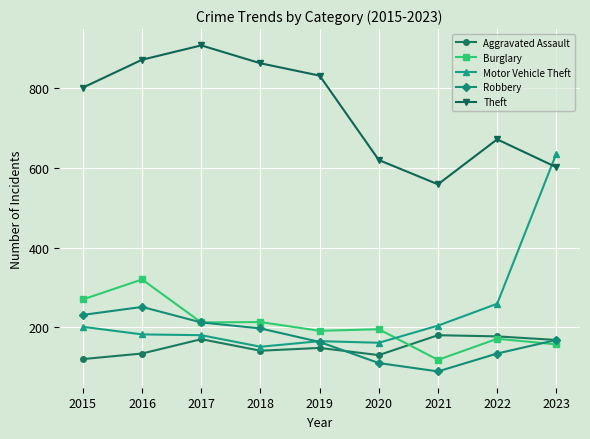

What is the value of the Burglary point at the 6th from the left?

195